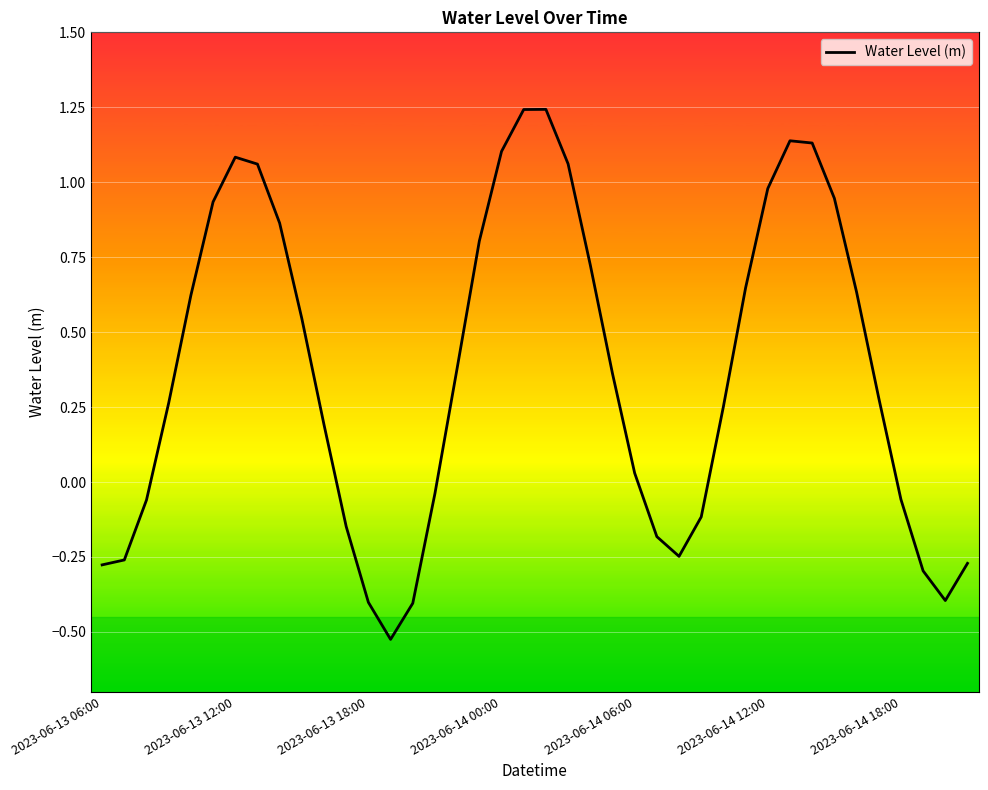

What is the difference between the maximum and minimum values?

1.8